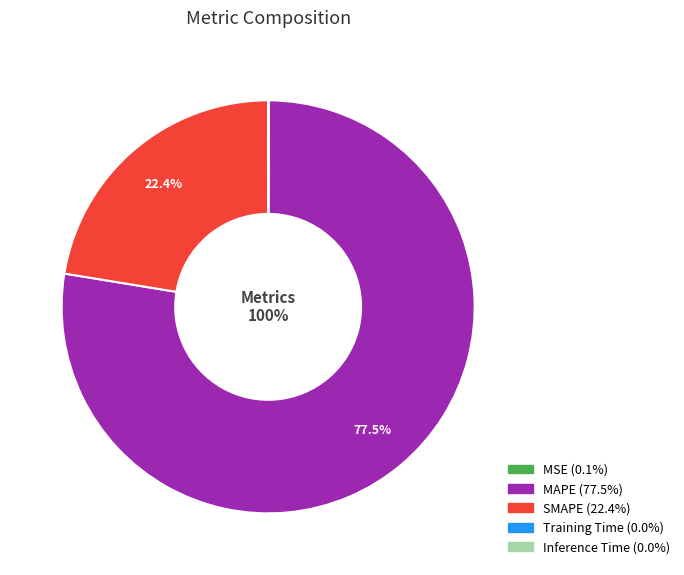

To the nearest percent, what portion does SMAPE represent?

22%